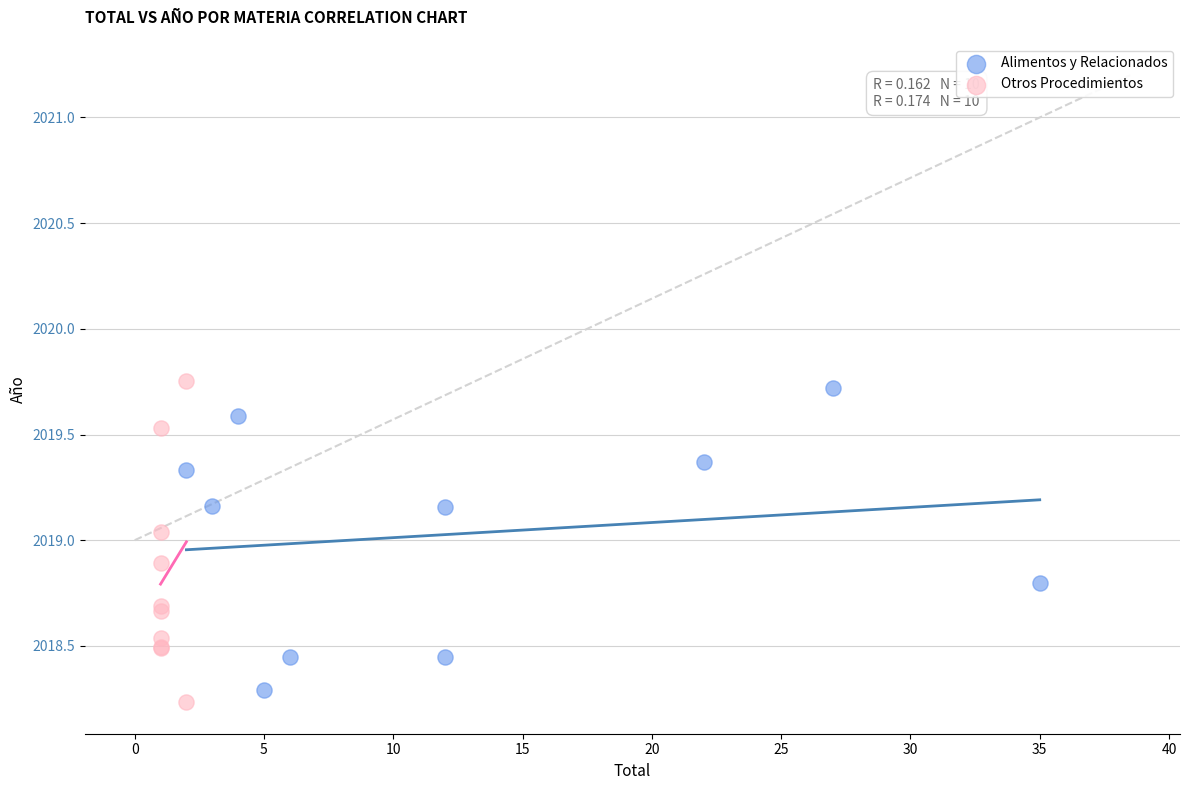

Which series reaches the maximum Y coordinate?

Otros Procedimientos